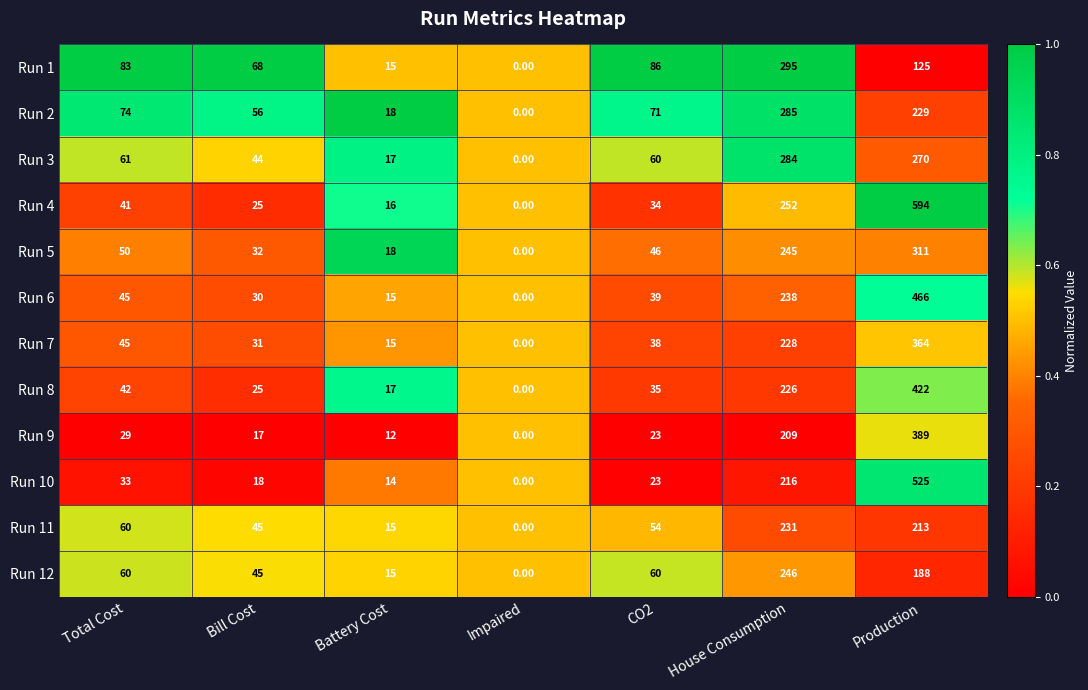

Which label corresponds to the smallest value in the chart?

Impaired